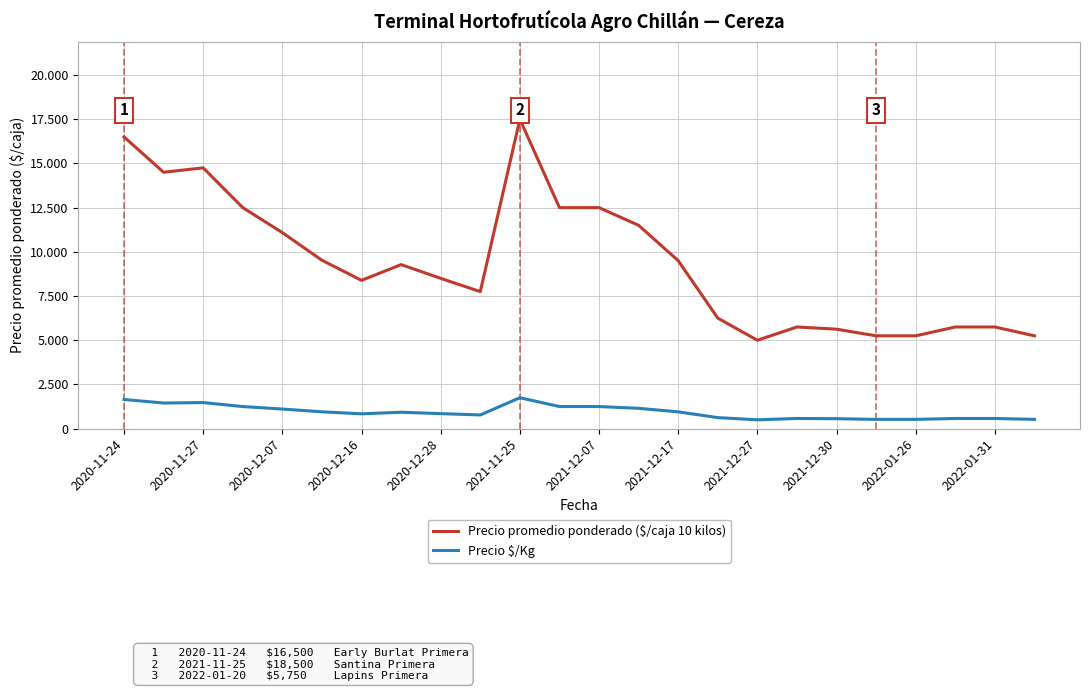

In Precio promedio ponderado ($/caja 10 kilos), how many points are lower than both neighbors (excluding endpoints)?

4